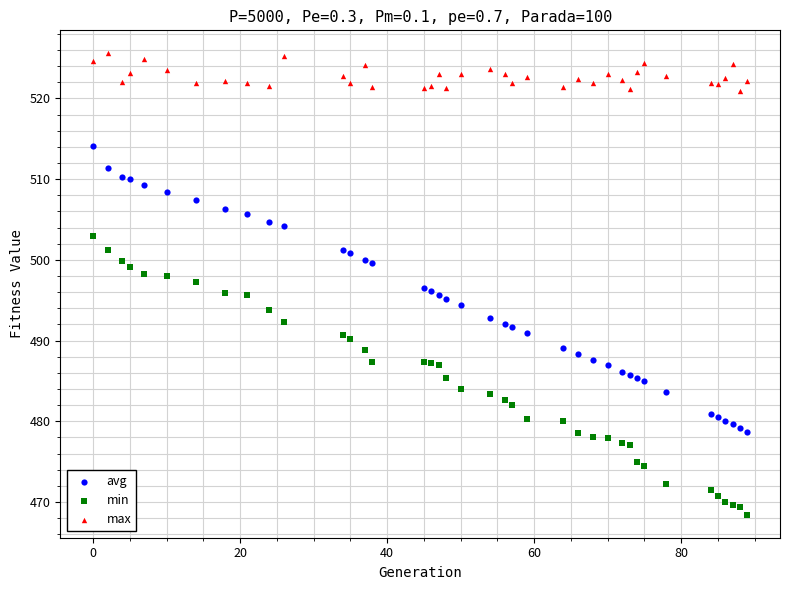

Which series contains the lowest Y value?

min